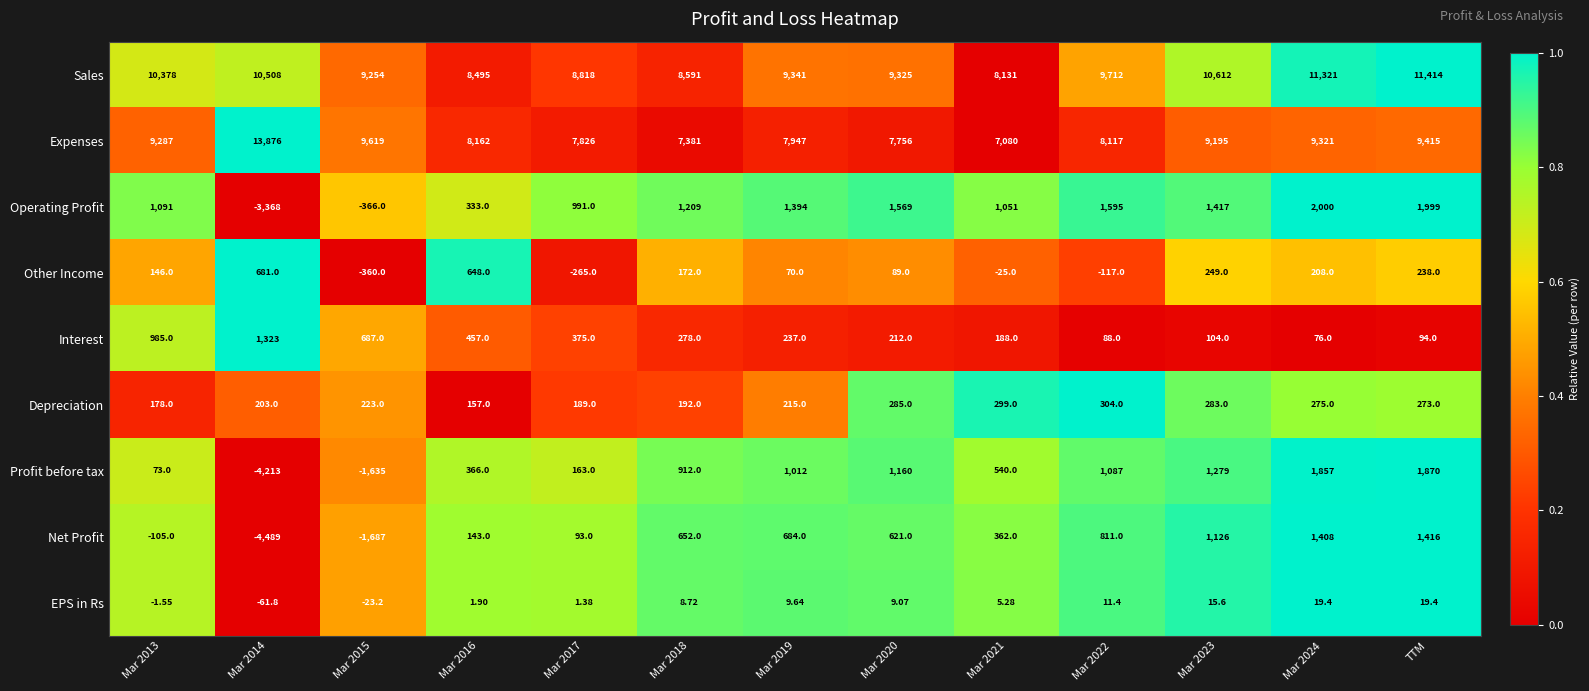

What is the spread (max minus min) of values at Mar 2013?

10483.0